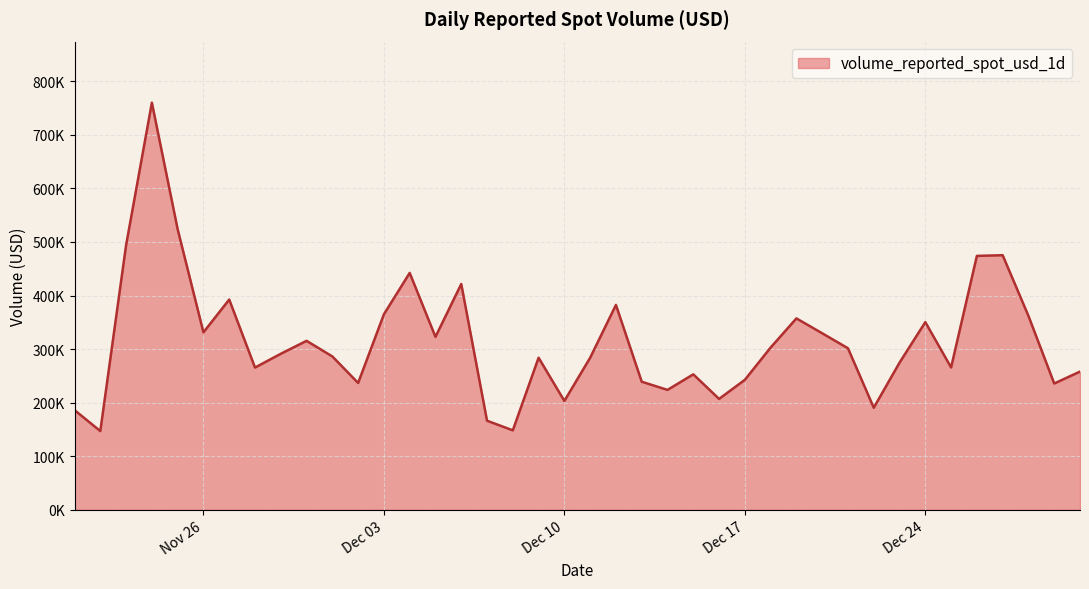

Does the chart have visible grid lines?

Yes